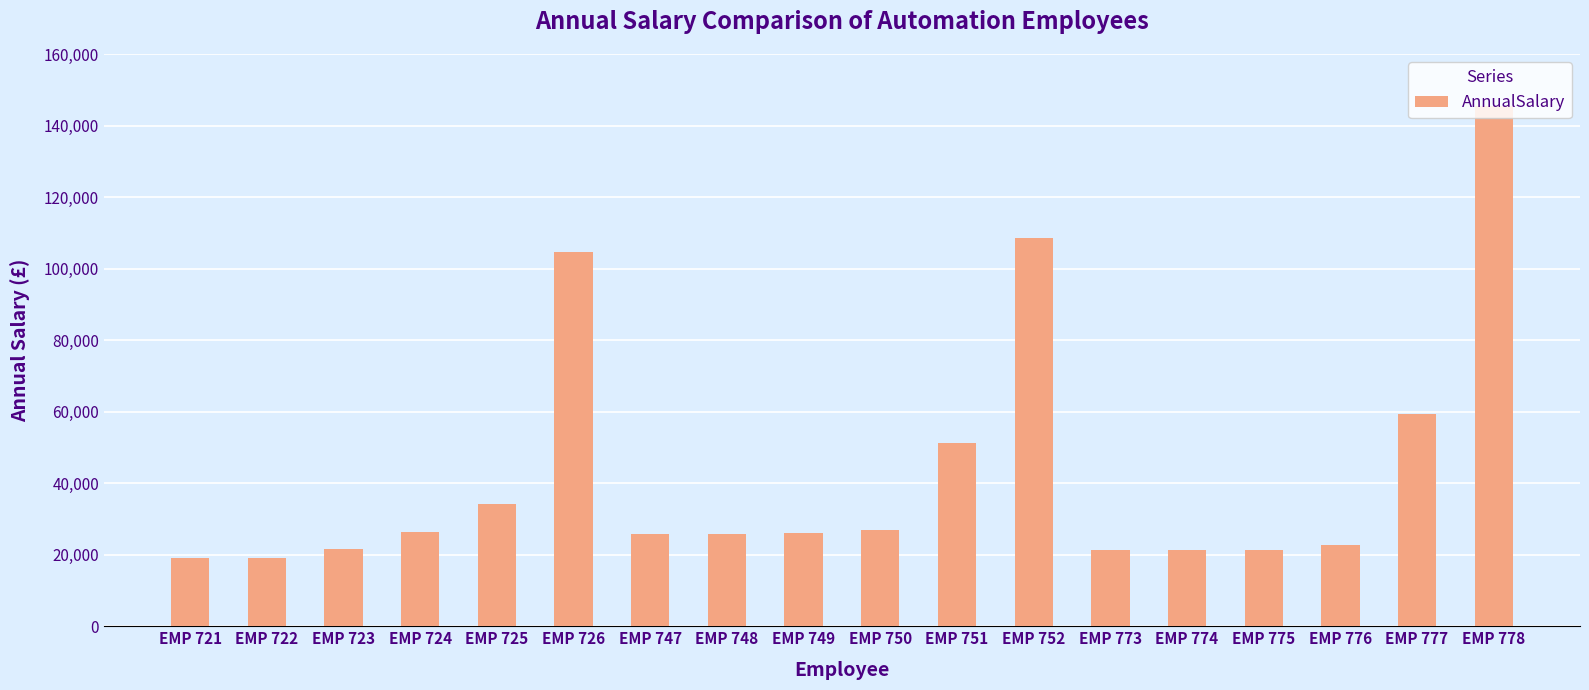

What is the maximum value shown in the chart?

145405.0